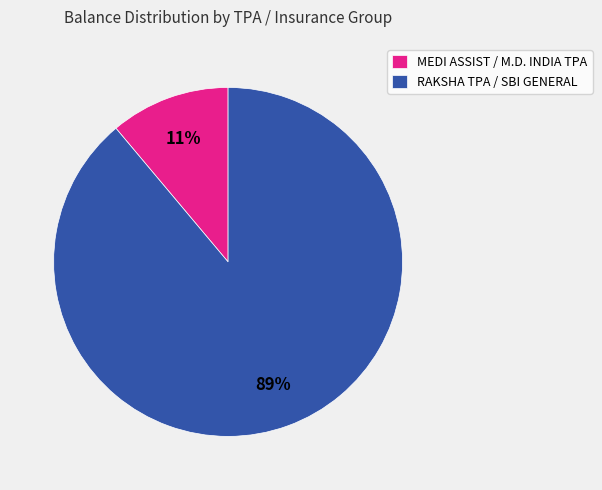

To the nearest percent, what is the difference between the largest and smallest slice percentages?

78%